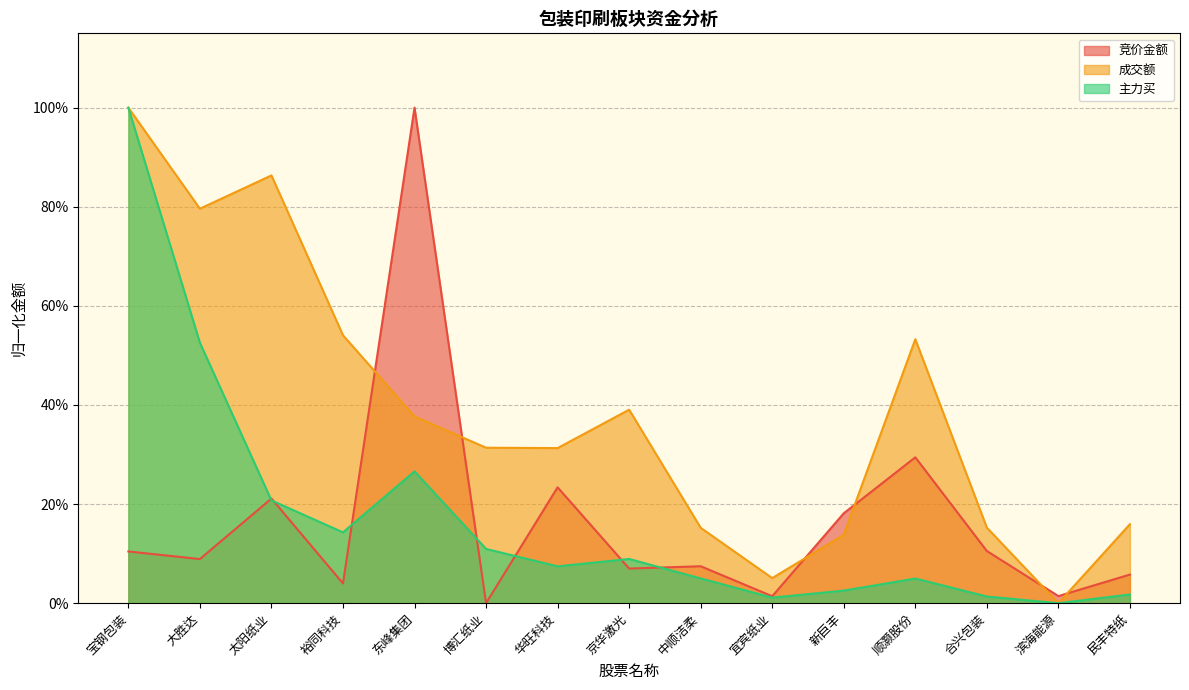

What is the label of the 7th point from the left?

华旺科技